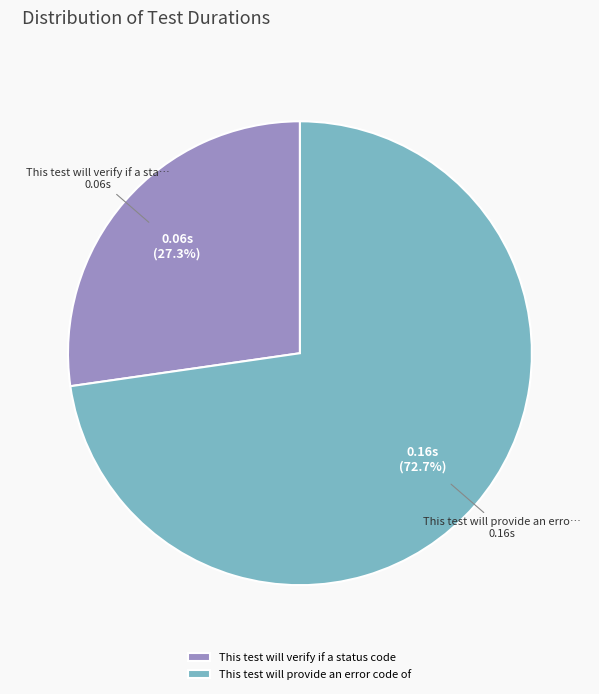

How many segments does this pie chart have?

2